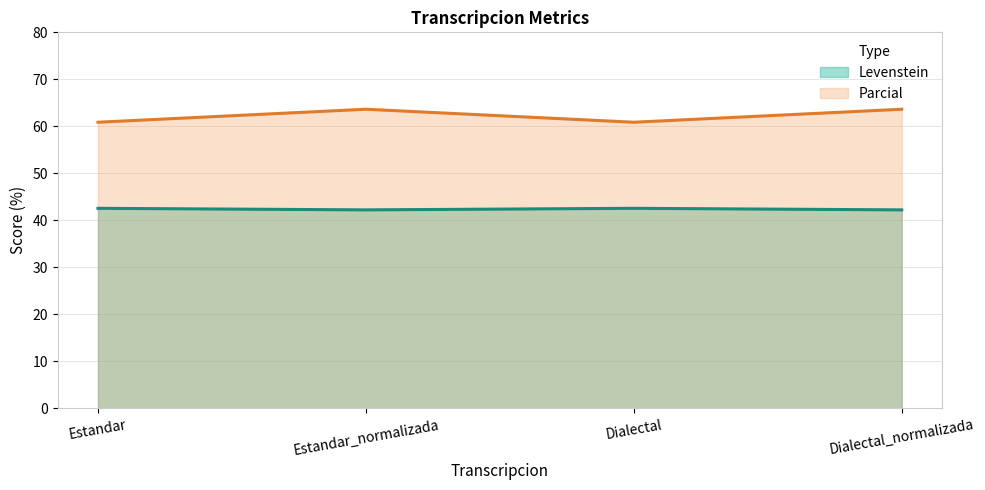

True or false: Levenstein has more than 2 interior local peaks.

False